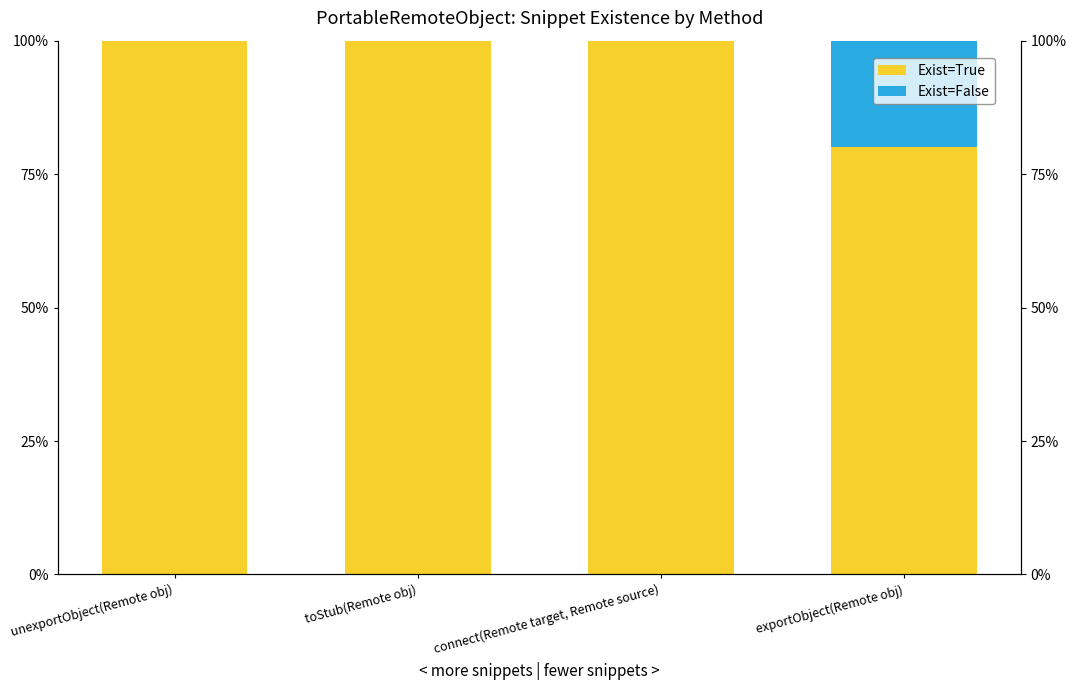

What is the difference between the maximum and minimum values in the Exist=False series?

20